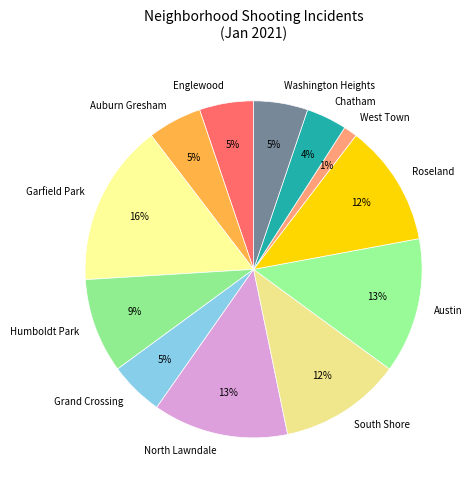

Does any single category account for the majority?

No